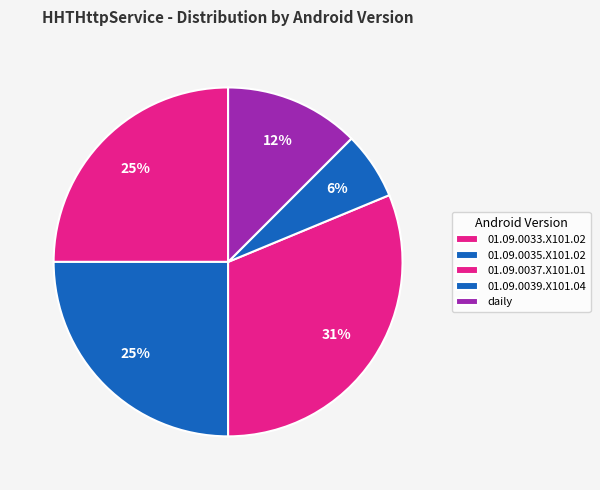

Combined, what portion of the pie is 01.09.0037.X101.01 and daily?

43.8%